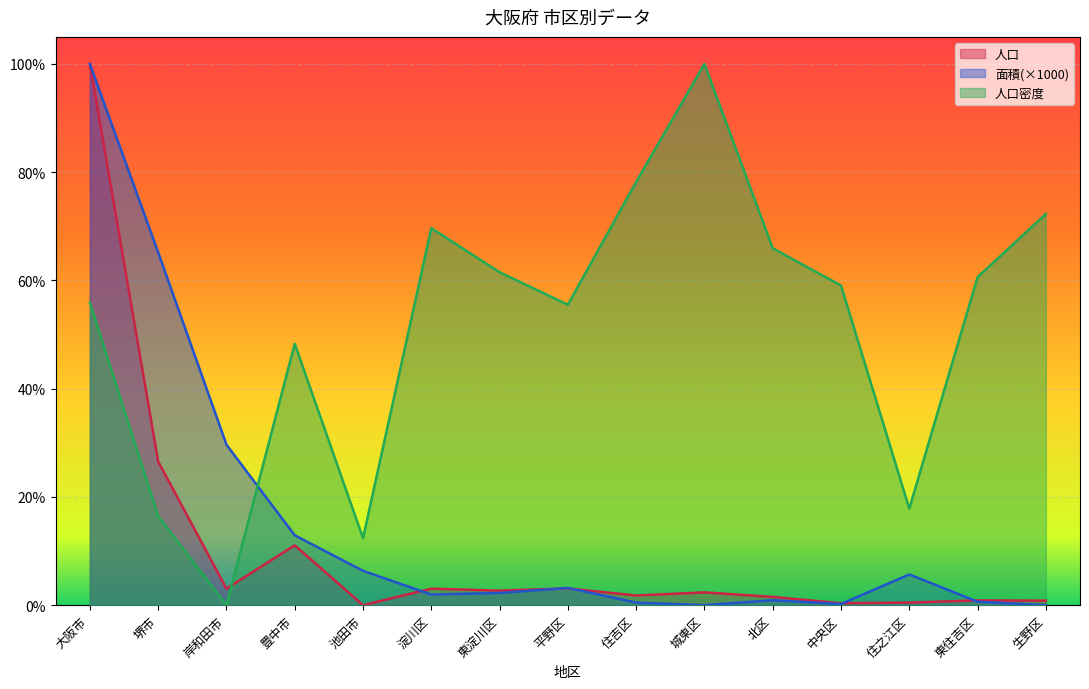

Which series ends up on top after the final intersection of 人口密度 and 面積?

人口密度